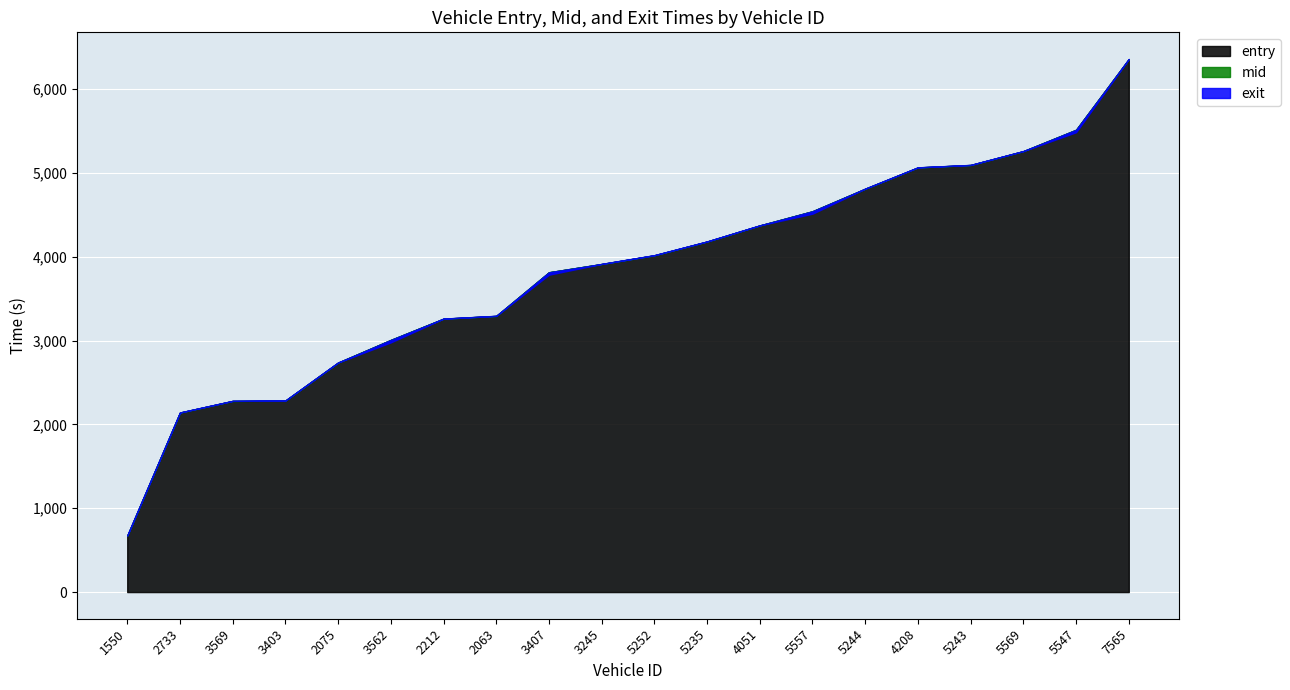

What is the difference between the second highest and minimum values in the mid series?

4841.6